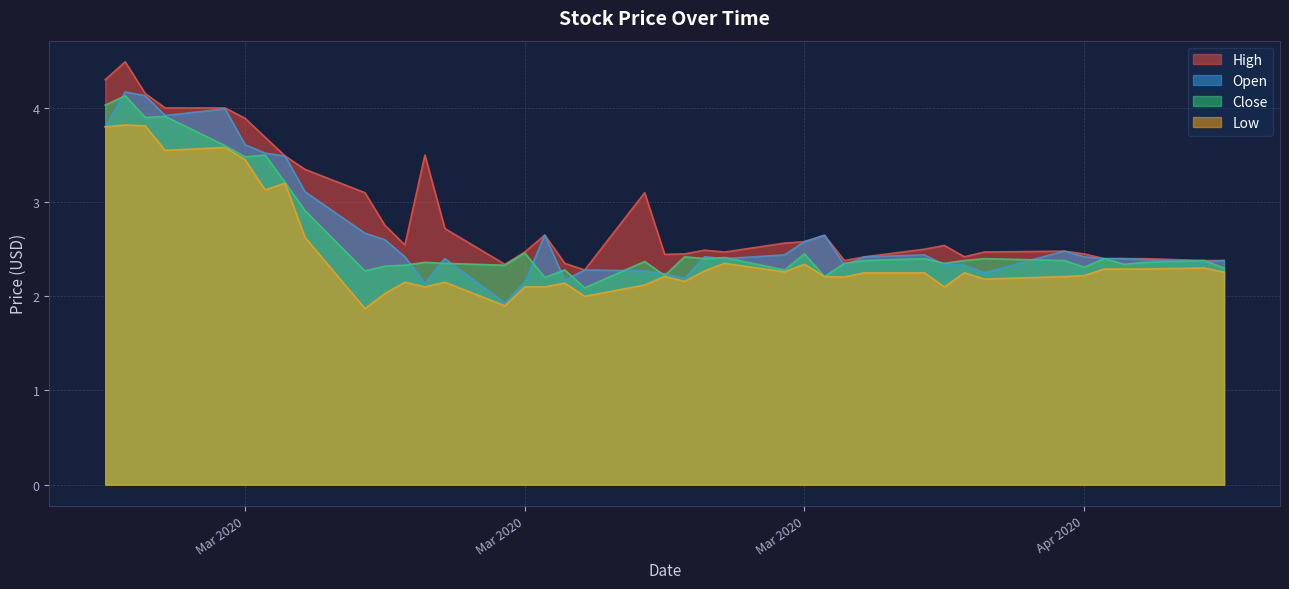

How many categories are shown in the chart?

40